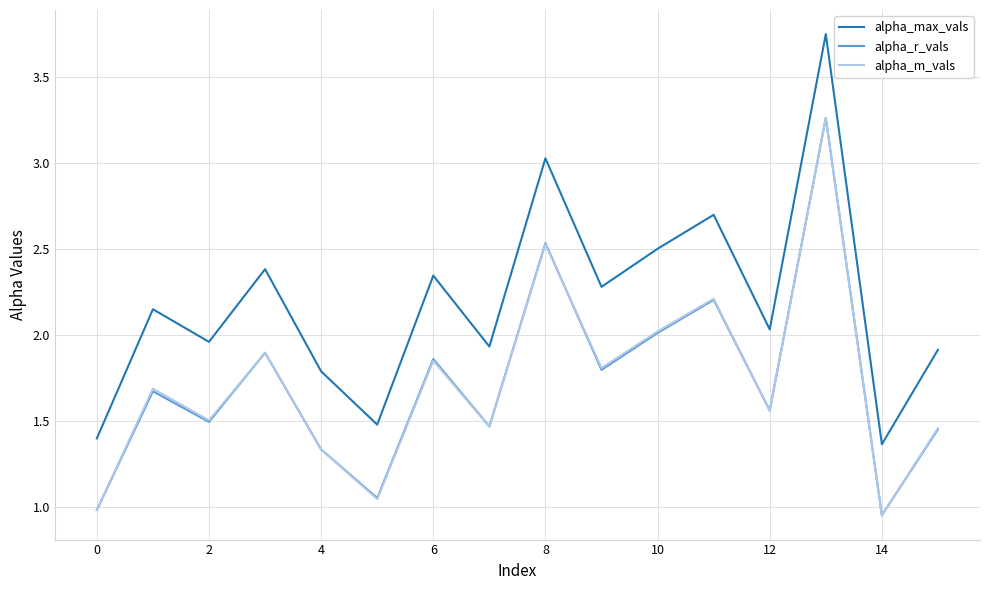

How many categories are shown in the chart?

16